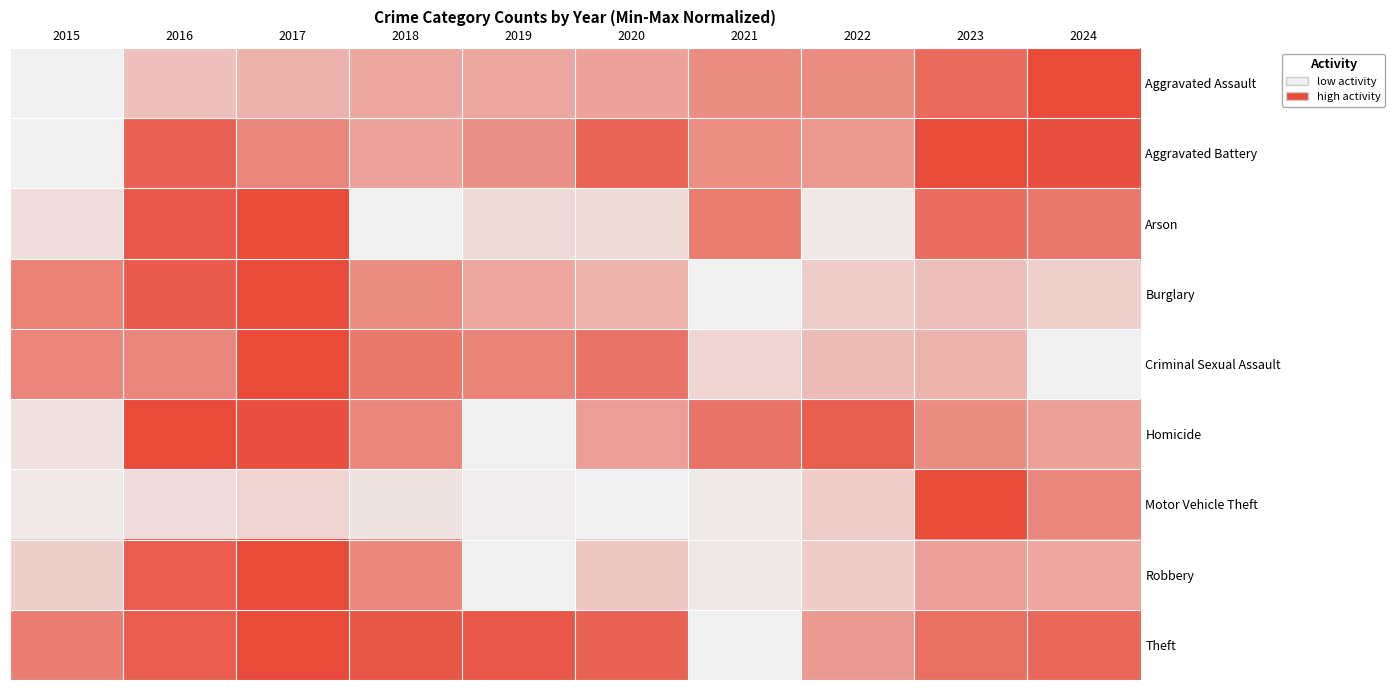

What is the total value across all series at 2019?

3.2